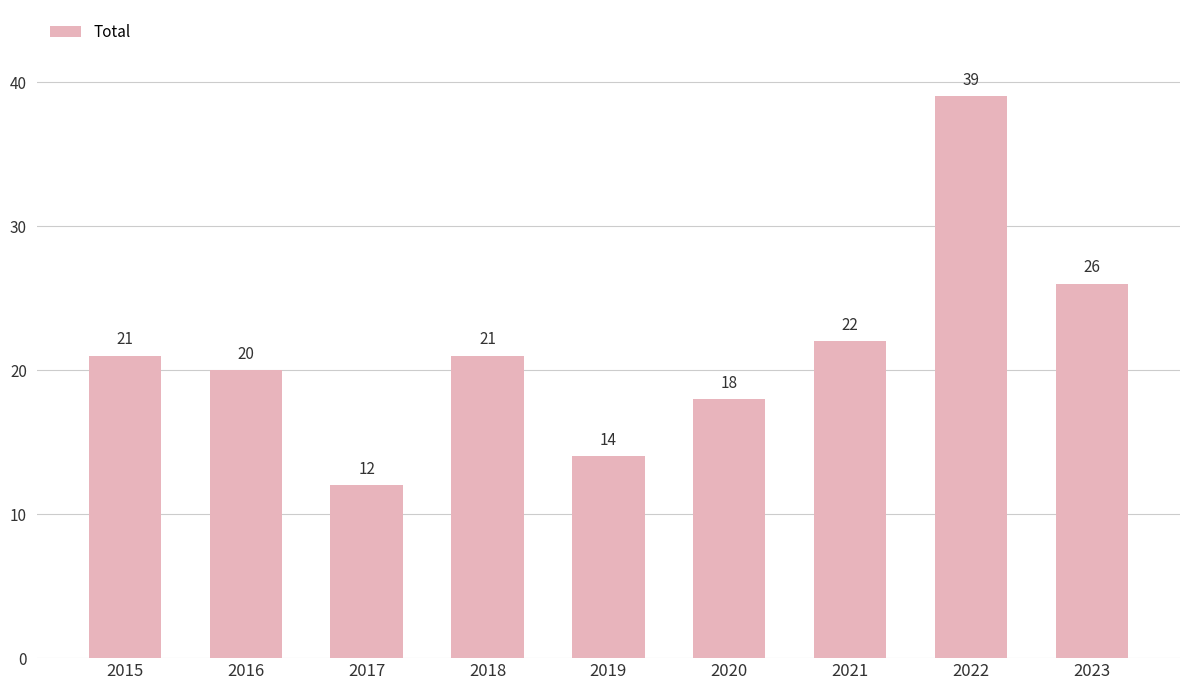

The value at 2023 is 18. True or false?

False